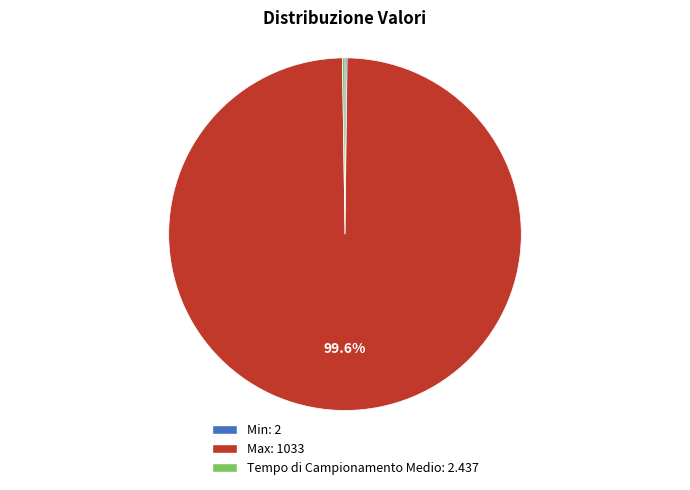

Which slice is the largest?

Max